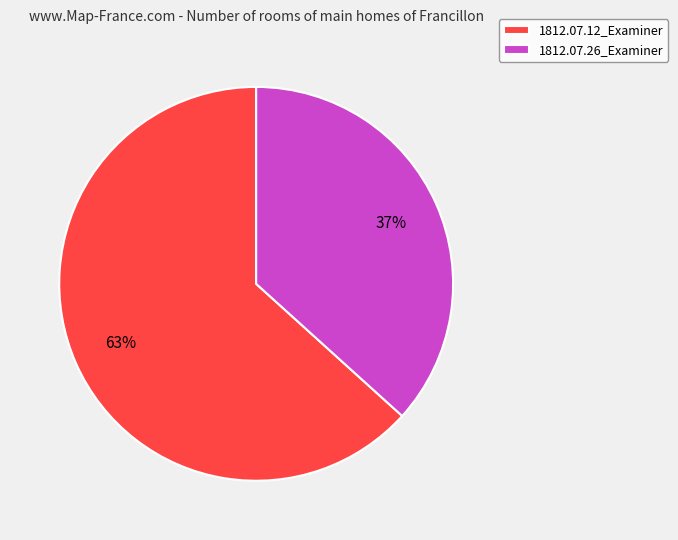

To the nearest percent, what is the average slice percentage?

50%